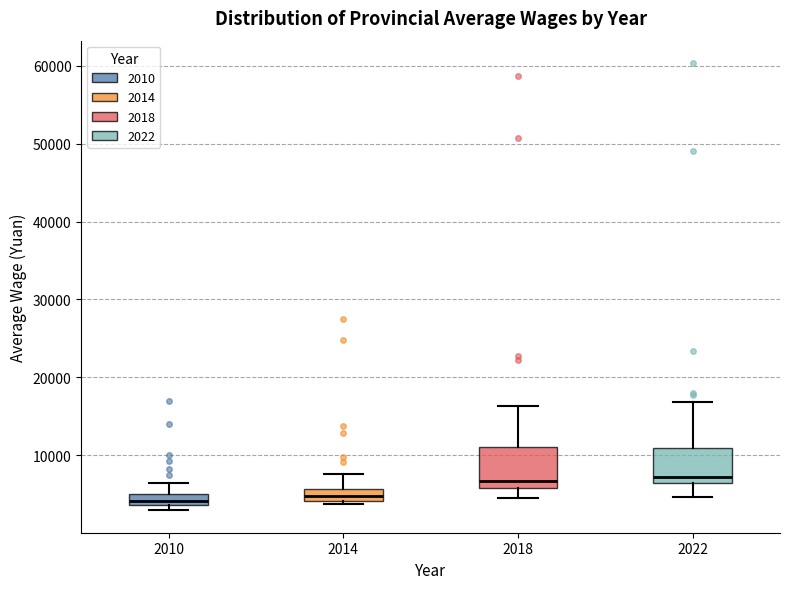

Where is the upper edge of the box at x = 2014 on the y-axis? The values are not printed on the chart, so give them approximately, as read against the axis.

6000